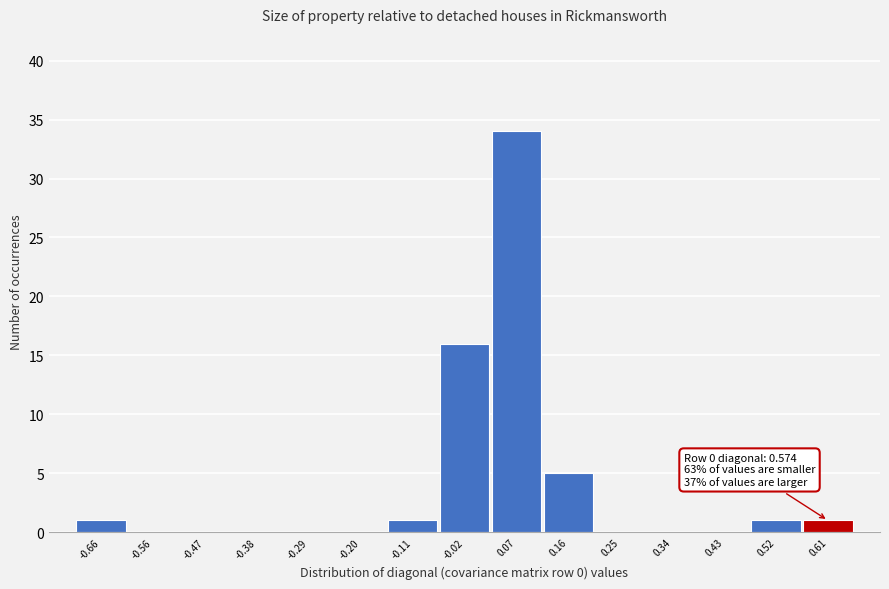

Which range on the x-axis has the tallest bar?

0.02 to 0.11